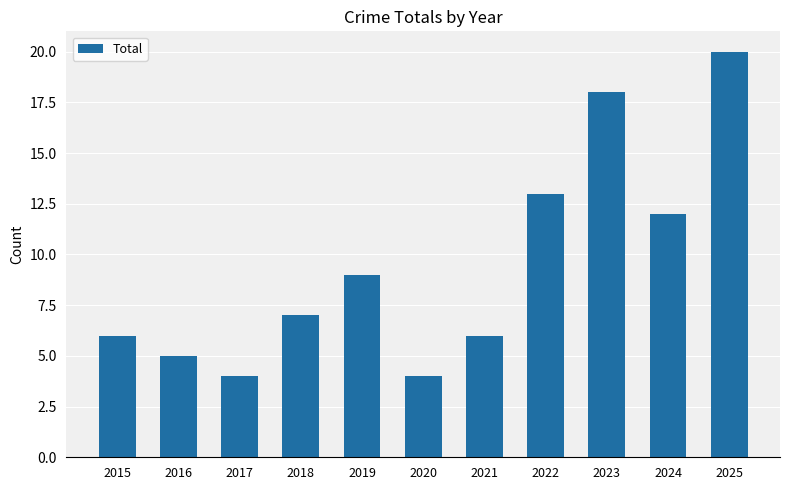

Approximately how many times larger is the value at 2019 compared to 2022?

0.7